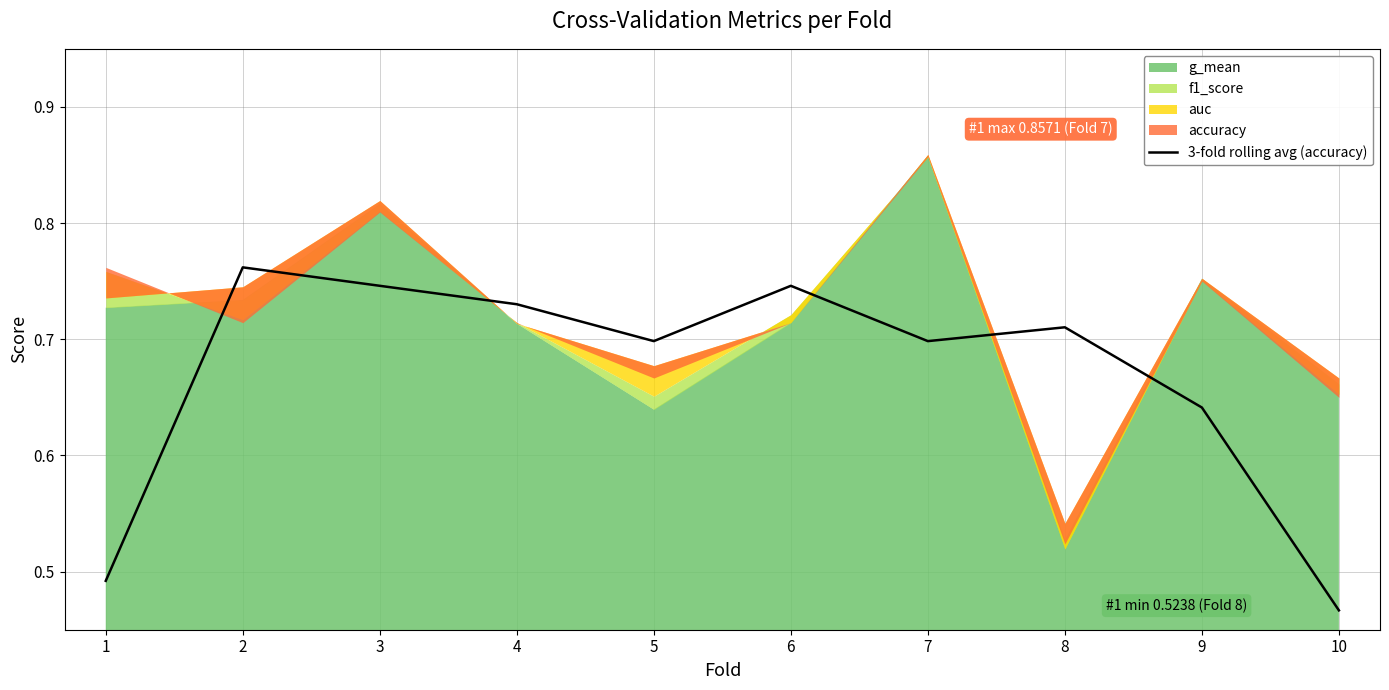

How many values are between 0 and 1?

10